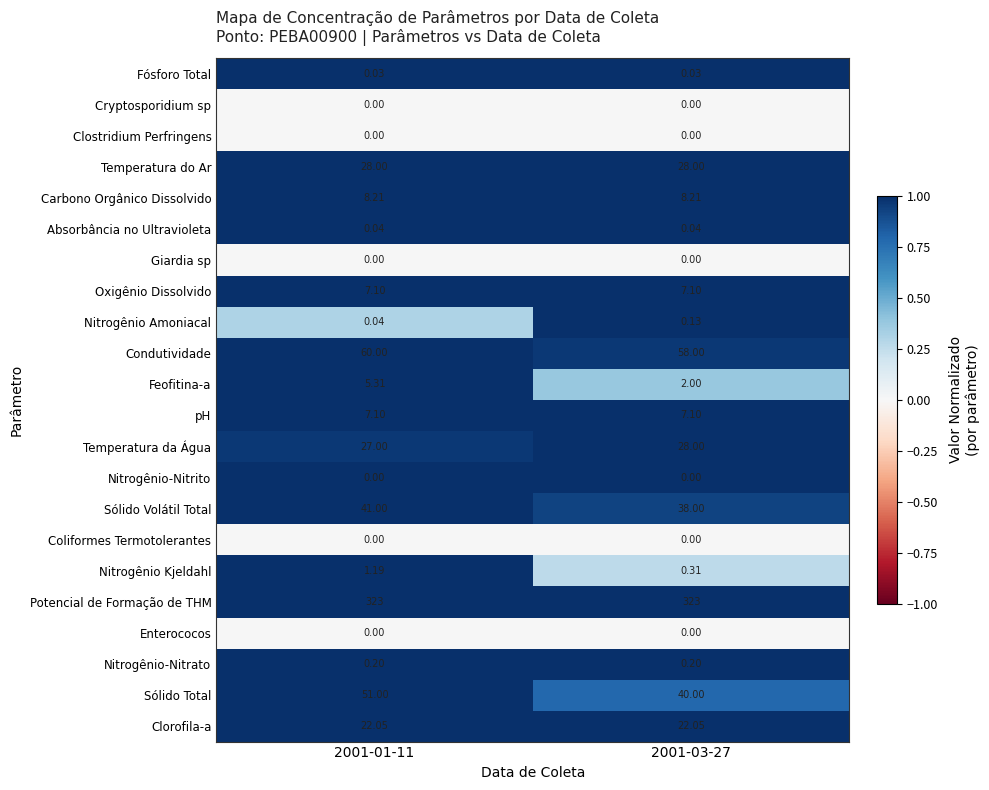

How many categories are shown in the chart?

2